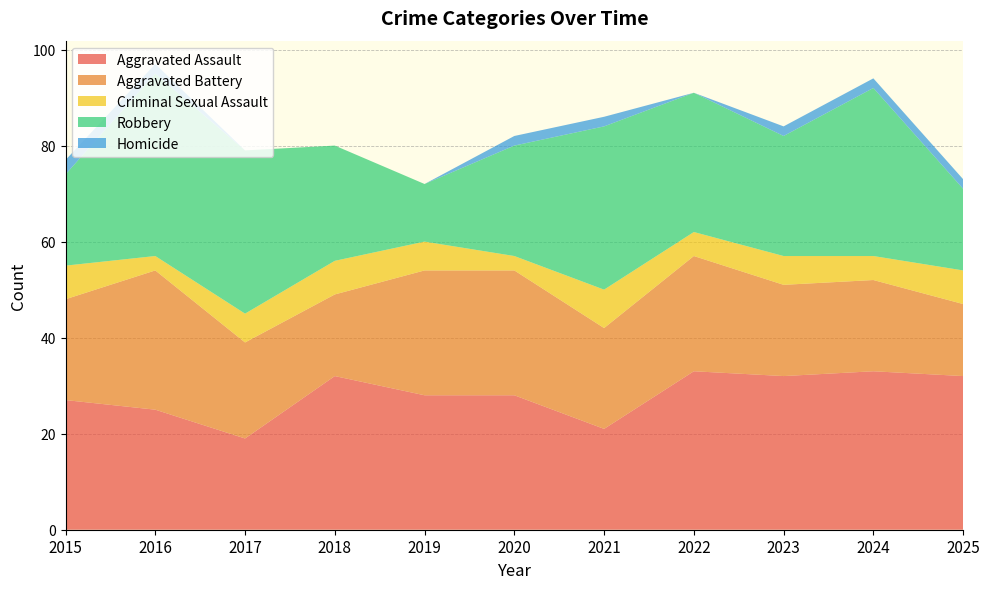

Reading left to right, list all the values displayed in this chart.

Aggravated Assault: 2015=27	2016=25	2017=19	2018=32	2019=28	2020=28	2021=21	2022=33	2023=32	2024=33	2025=32
Aggravated Battery: 2015=21	2016=29	2017=20	2018=17	2019=26	2020=26	2021=21	2022=24	2023=19	2024=19	2025=15
Criminal Sexual Assault: 2015=7	2016=3	2017=6	2018=7	2019=6	2020=3	2021=8	2022=5	2023=6	2024=5	2025=7
Robbery: 2015=19	2016=38	2017=34	2018=24	2019=12	2020=23	2021=34	2022=29	2023=25	2024=35	2025=17
Homicide: 2015=3	2016=2	2017=0	2018=0	2019=0	2020=2	2021=2	2022=0	2023=2	2024=2	2025=2